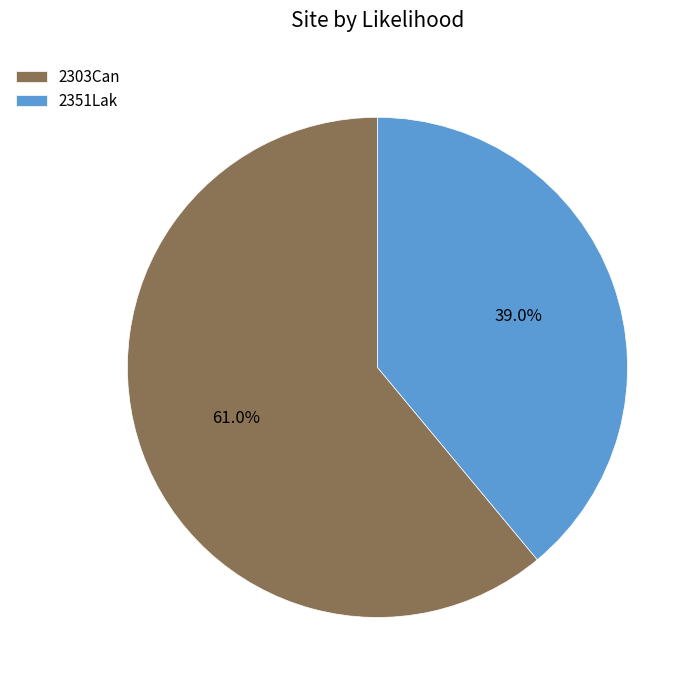

To the nearest percent, what is the average slice percentage?

50%